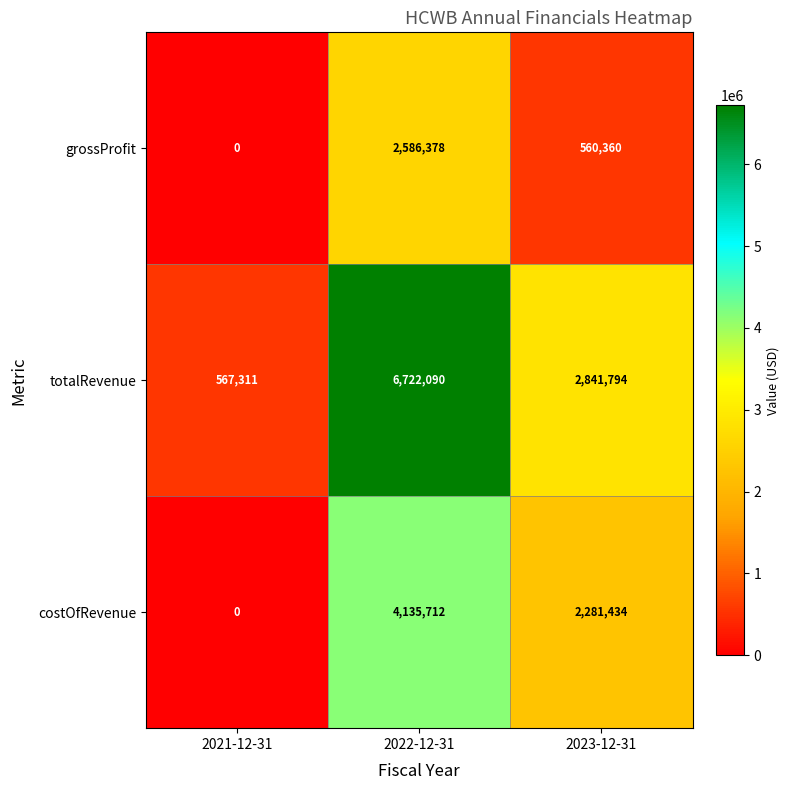

The grossProfit series shows 0 at 2021-12-31. True or false?

True